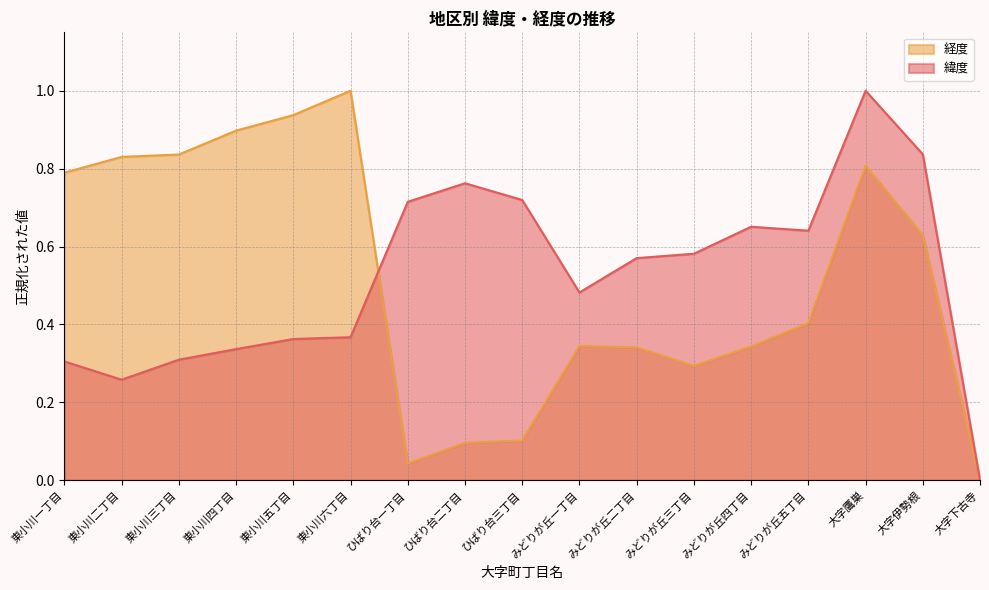

What is the total value across all series at 大字伊勢根?

1.5